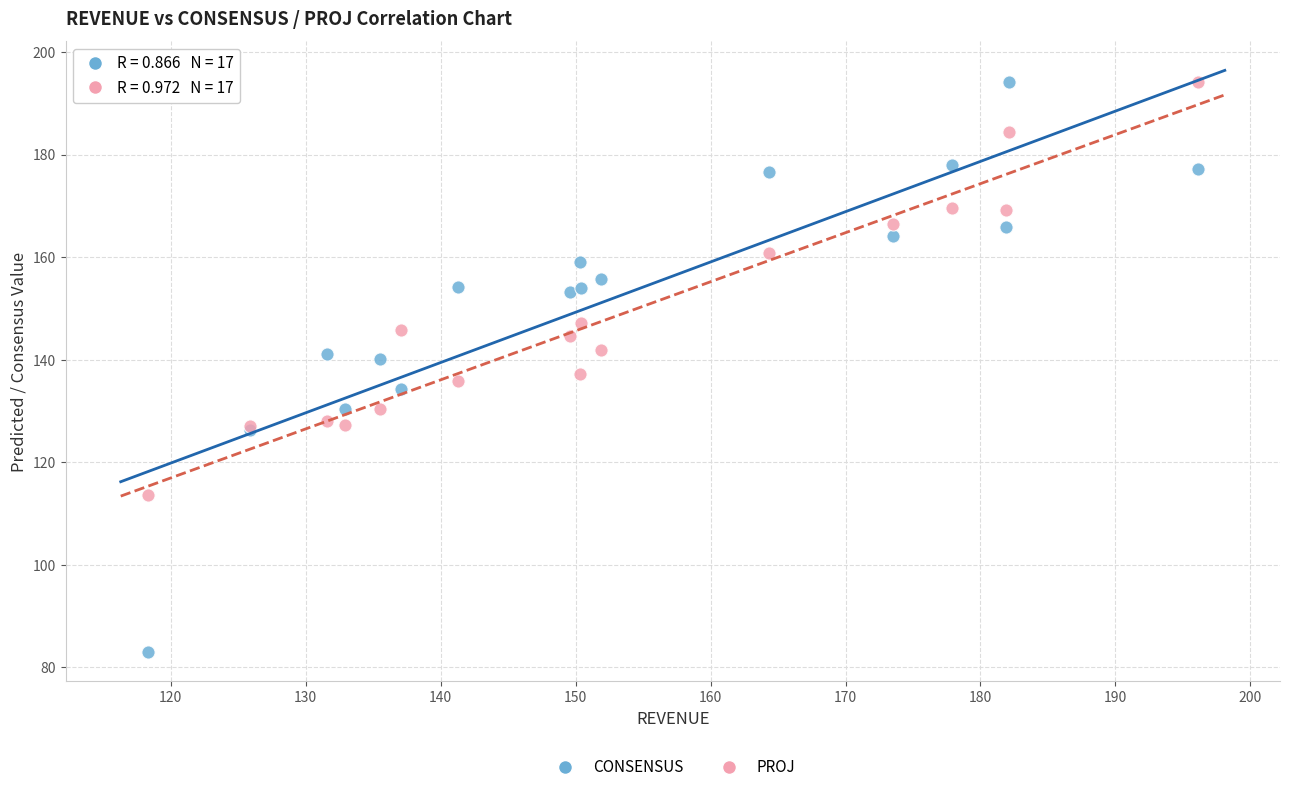

Which series reaches the minimum Y coordinate?

CONSENSUS